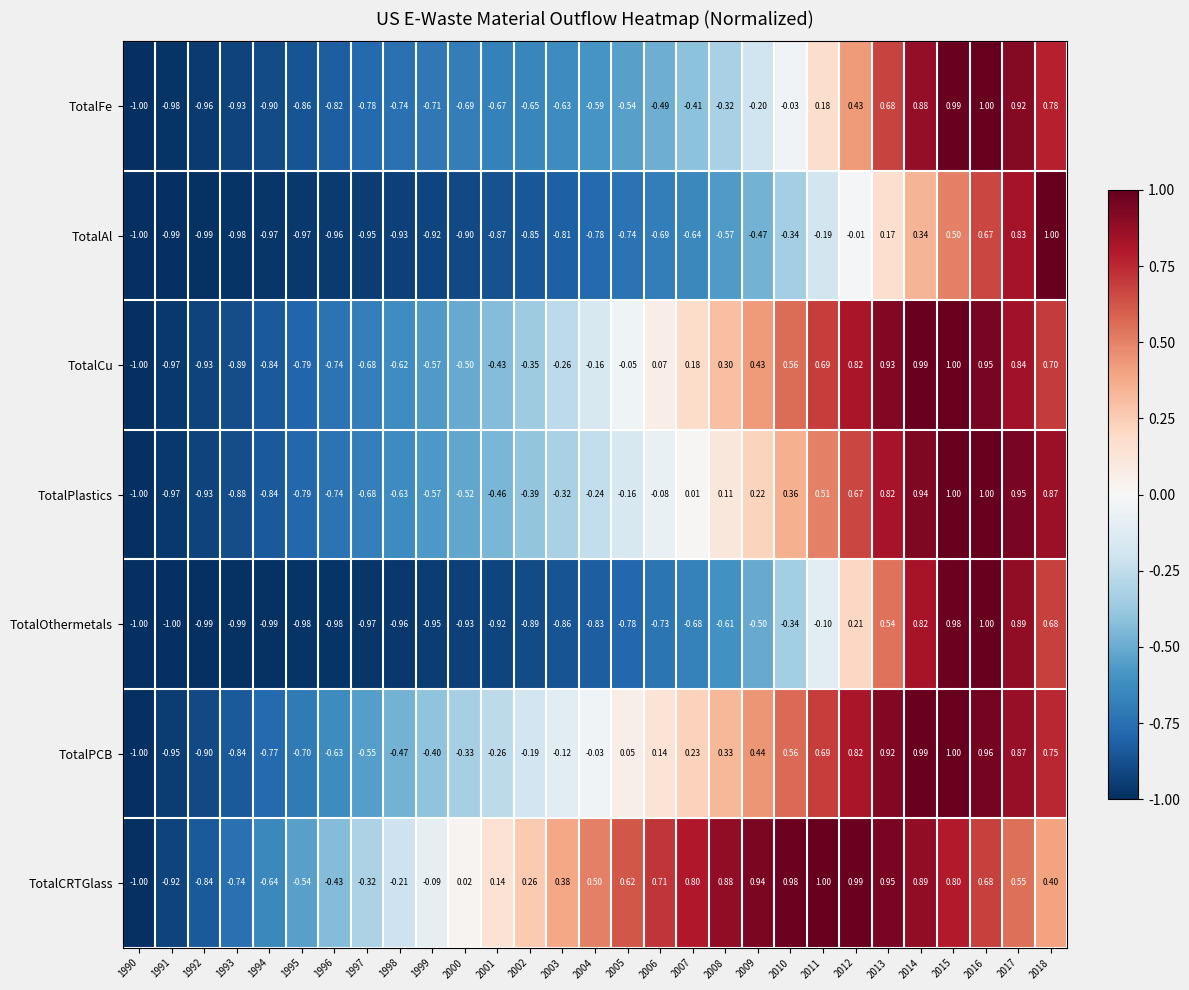

Count the number of categories in the chart.

29